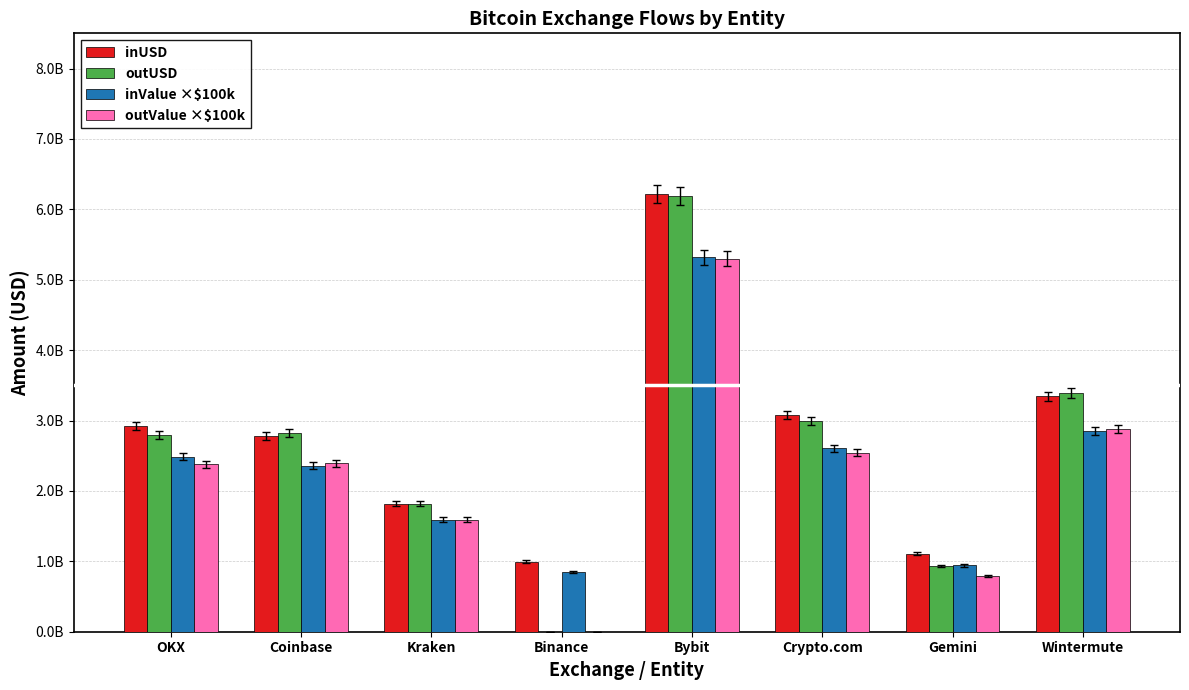

Reading right to left, transcribe all the data shown in this chart.

inUSD: Wintermute=3341854424.9	Gemini=1109151682.4	Crypto.com=3077677360.3	Bybit=6220330282.6	Binance=994682944.0	Kraken=1820835328.0	Coinbase=2780637925.7	OKX=2920936025.3
outUSD: Wintermute=3389456623.3	Gemini=930993898.0	Crypto.com=2990006561.1	Bybit=6191989901.2	Binance=0.0	Kraken=1820214912.0	Coinbase=2821987498.6	OKX=2798222729.1
inValue ×$100k: Wintermute=2845443129.1	Gemini=941843222.1	Crypto.com=2606703079.2	Bybit=5321670194.0	Binance=850527100.0	Kraken=1590999548.0	Coinbase=2359066188.1	OKX=2484646208.7
outValue ×$100k: Wintermute=2884729244.0	Gemini=793216790.7	Crypto.com=2542700565.4	Bybit=5296043400.7	Binance=0.0	Kraken=1590999548.0	Coinbase=2394483465.9	OKX=2377148365.6